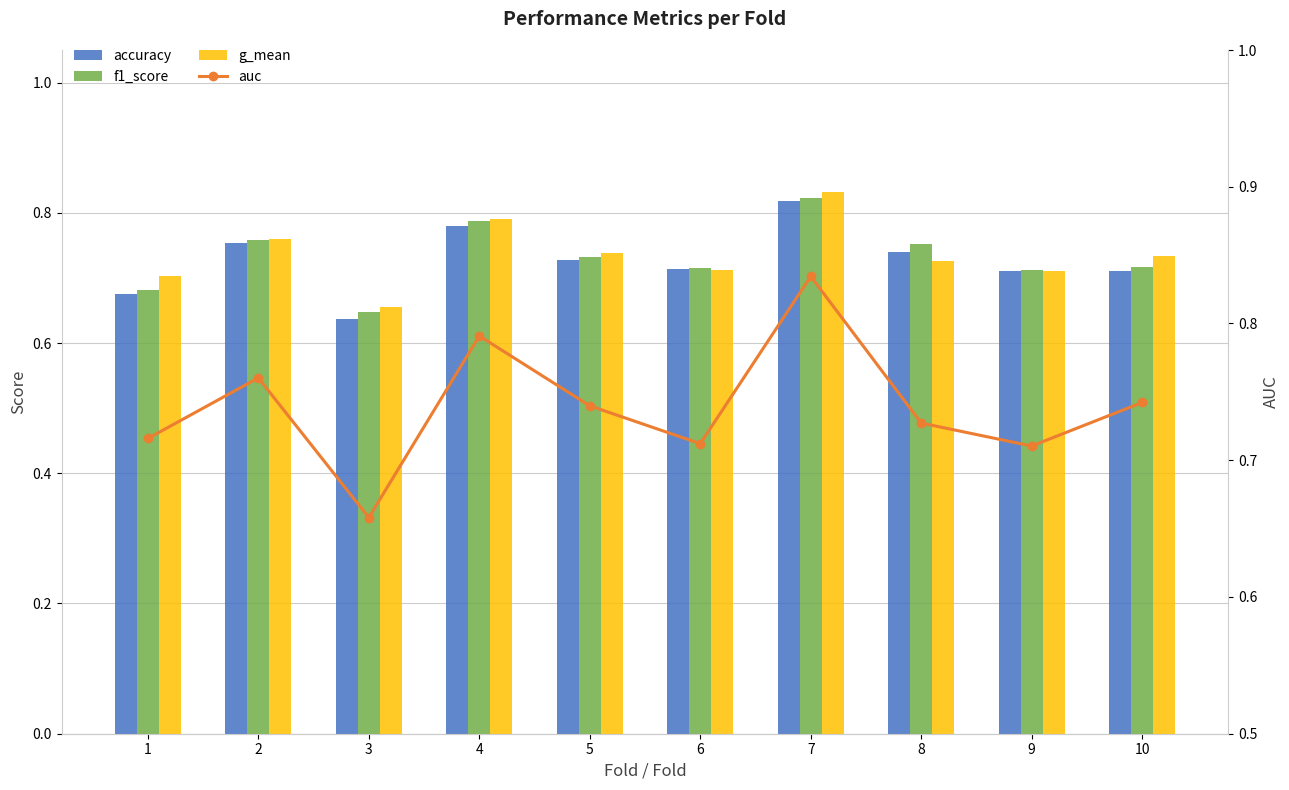

List the series in order of their peak value, lowest first.

accuracy, f1_score, g_mean, auc